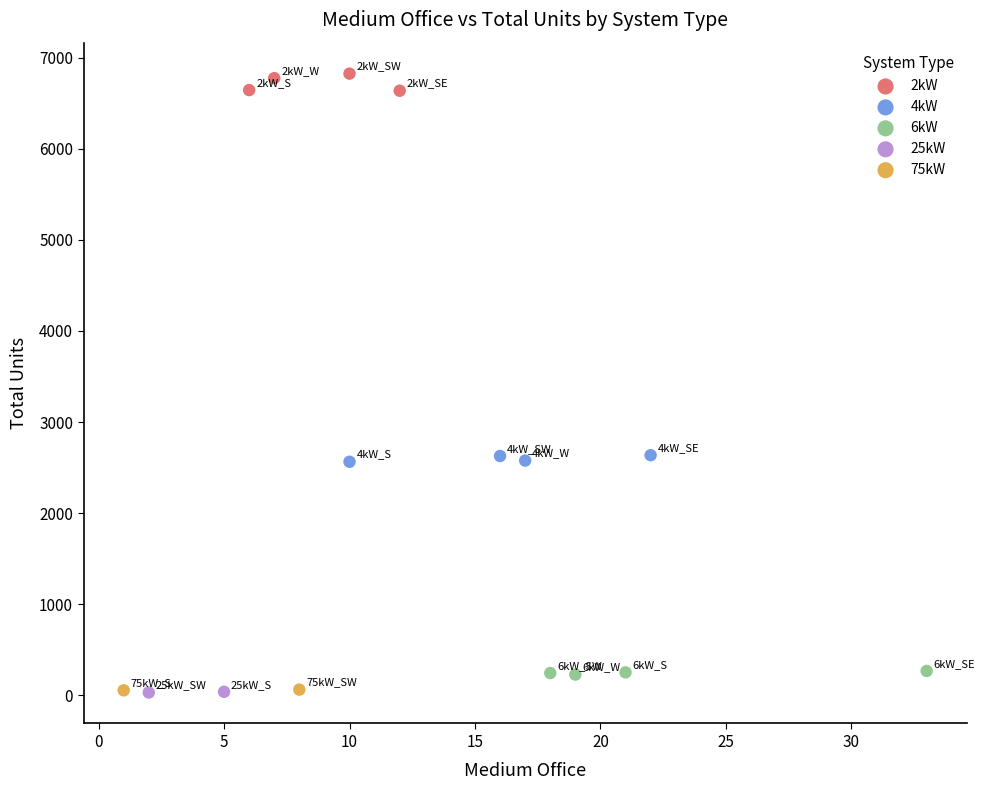

Which series has the largest Y range (max minus min)?

2kW